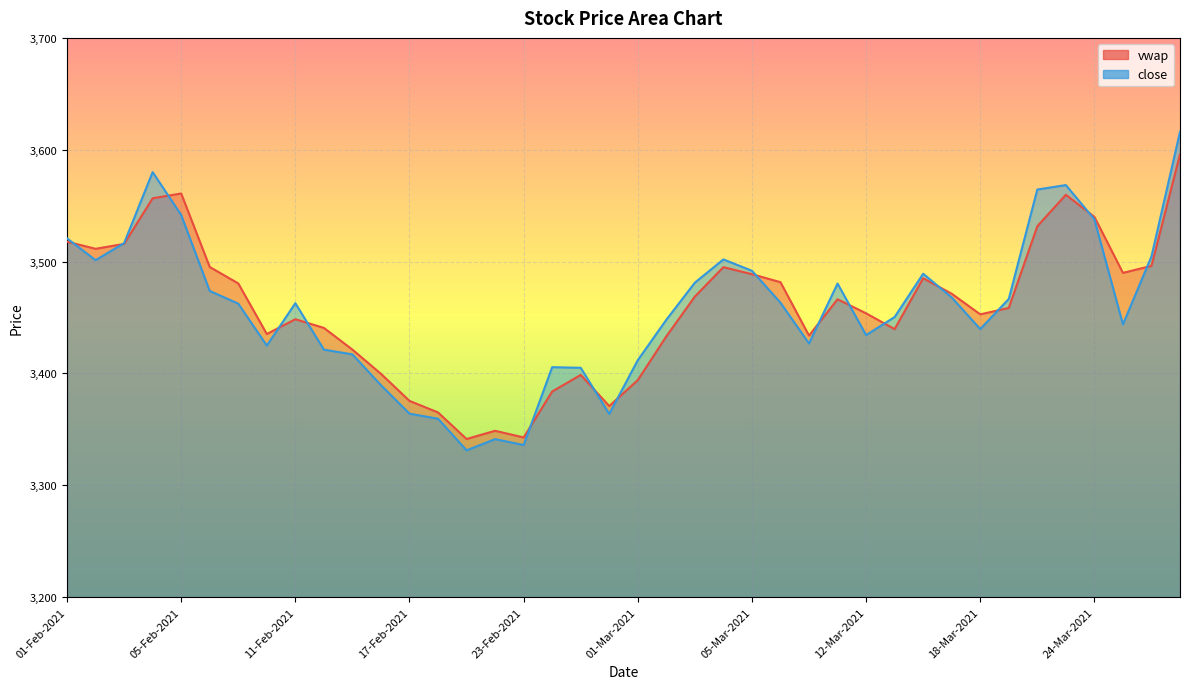

What is the label of the 31st point from the right?

12-Feb-2021